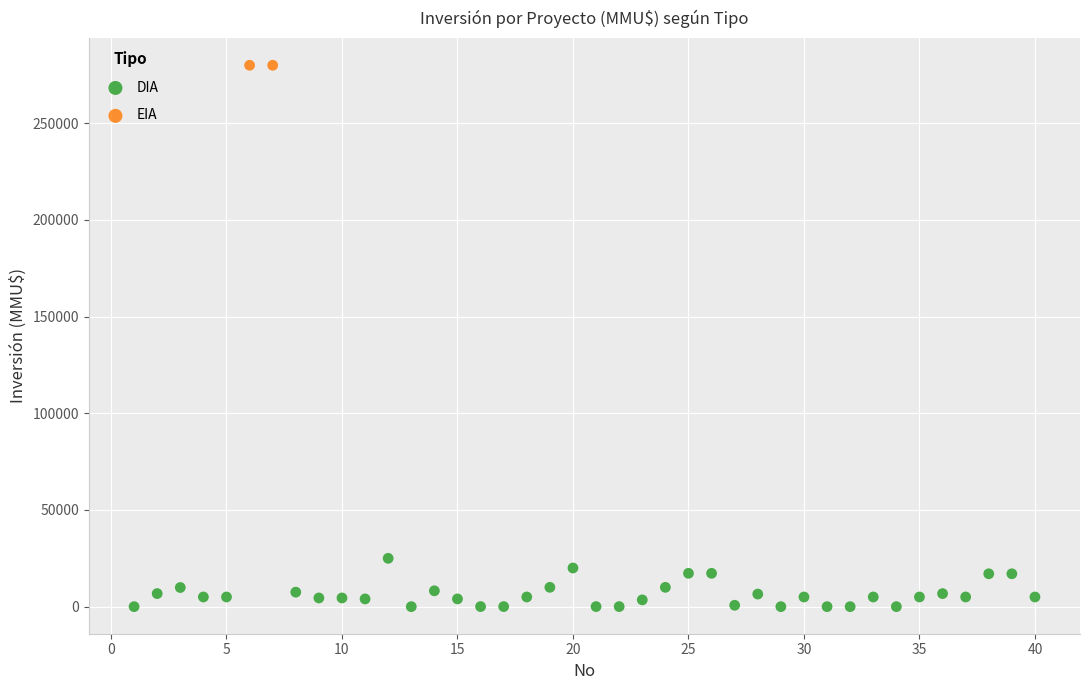

What are all the series names shown in the legend?

DIA, EIA